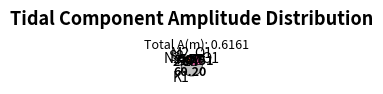

Between M2 and O1, which is larger?

O1